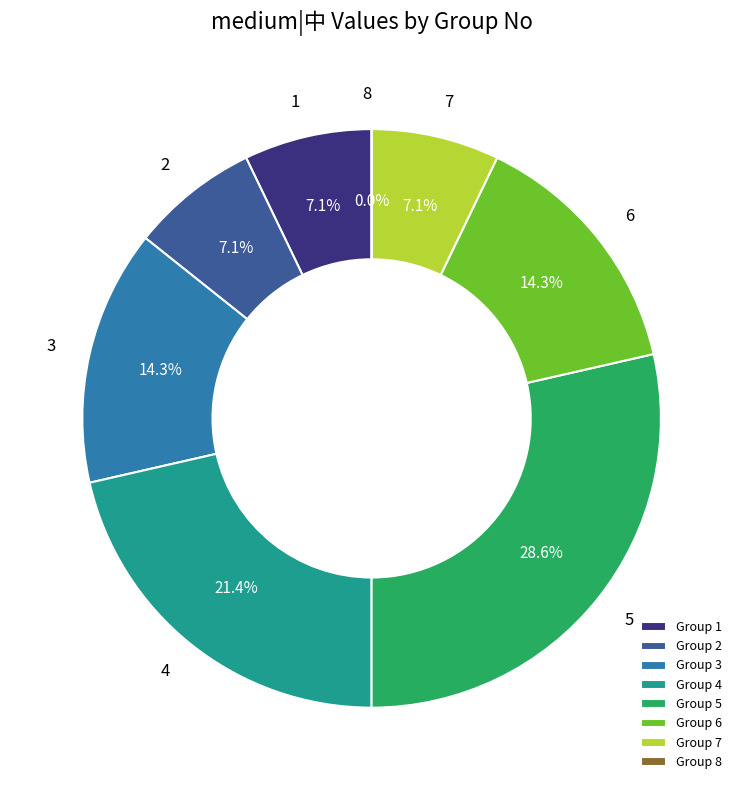

What percentage is NOT represented by 1?

92.9%